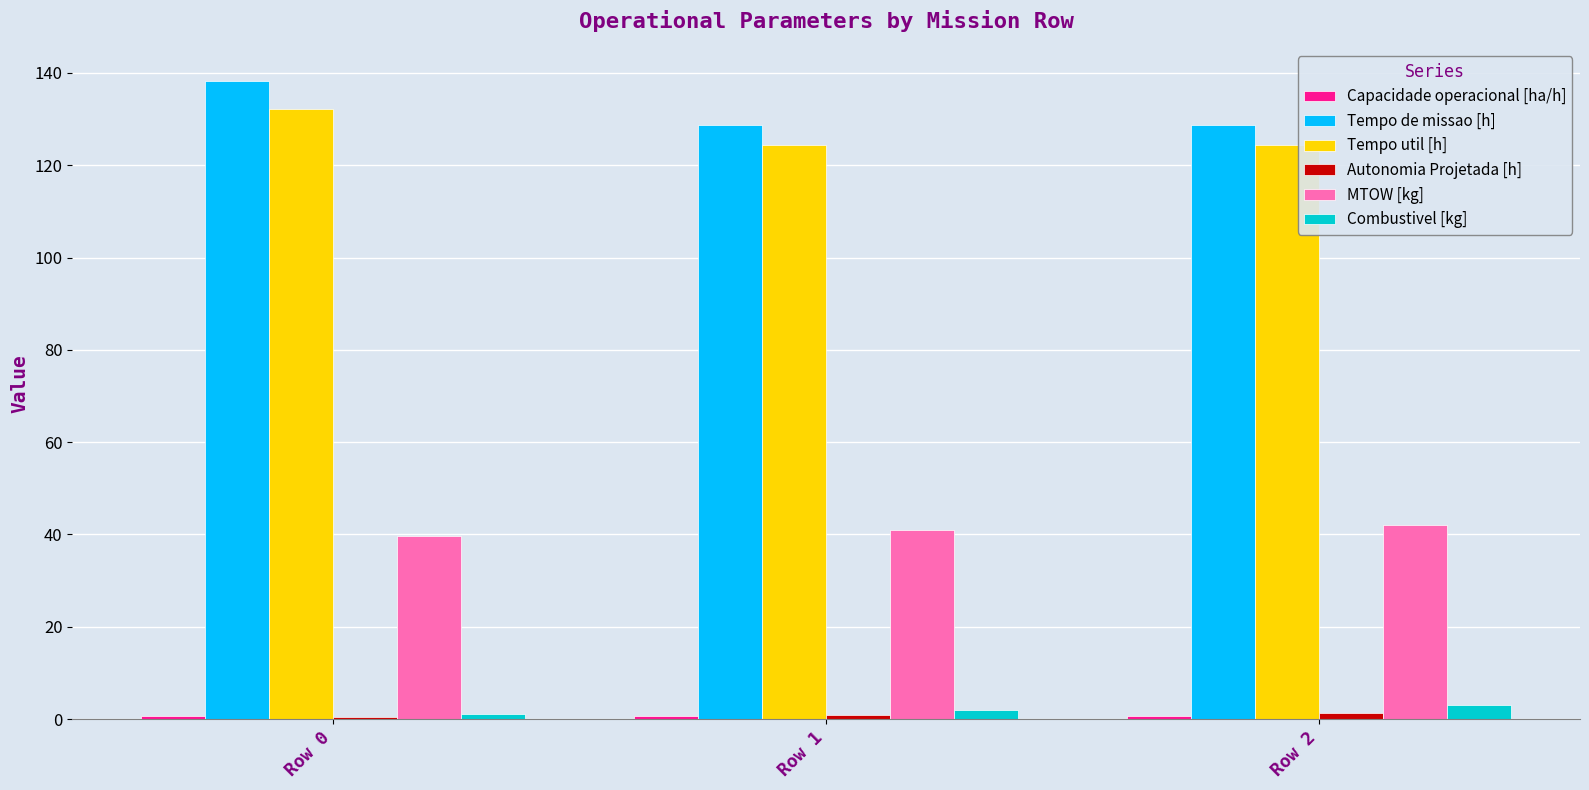

The MTOW [kg] series shows 39.8 at Row 0. True or false?

True